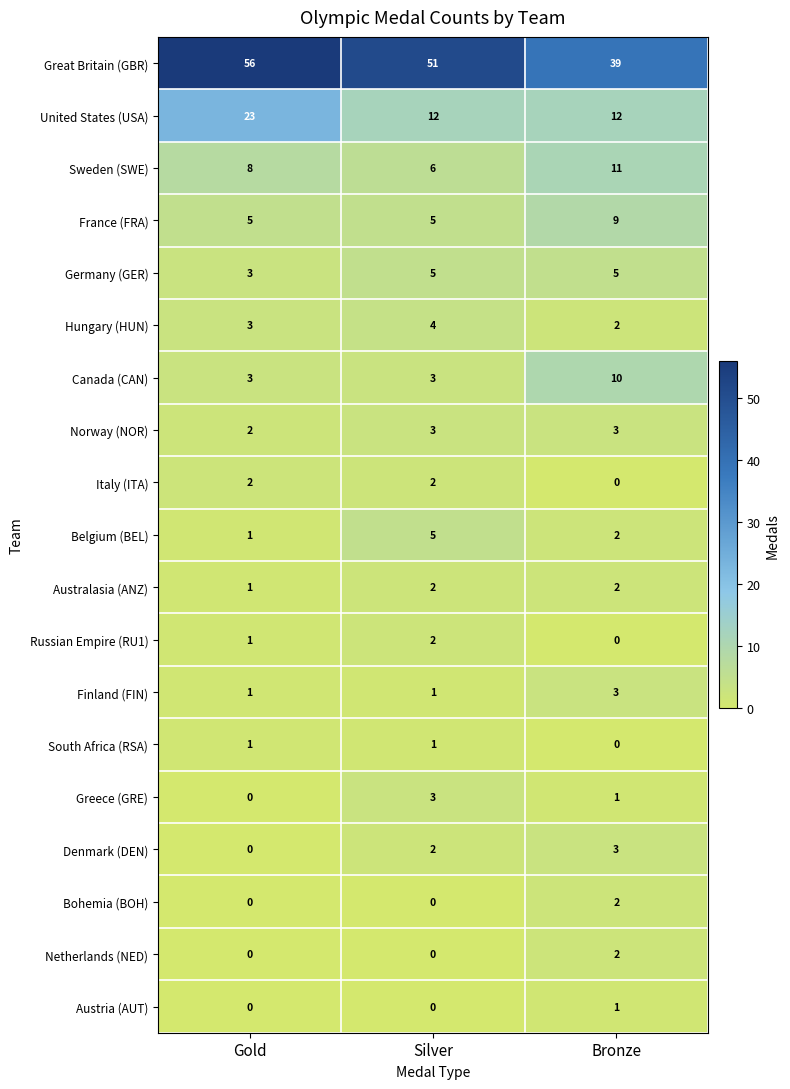

Rank the categories by Belgium (BEL) value from highest to lowest.

Silver, Bronze, Gold